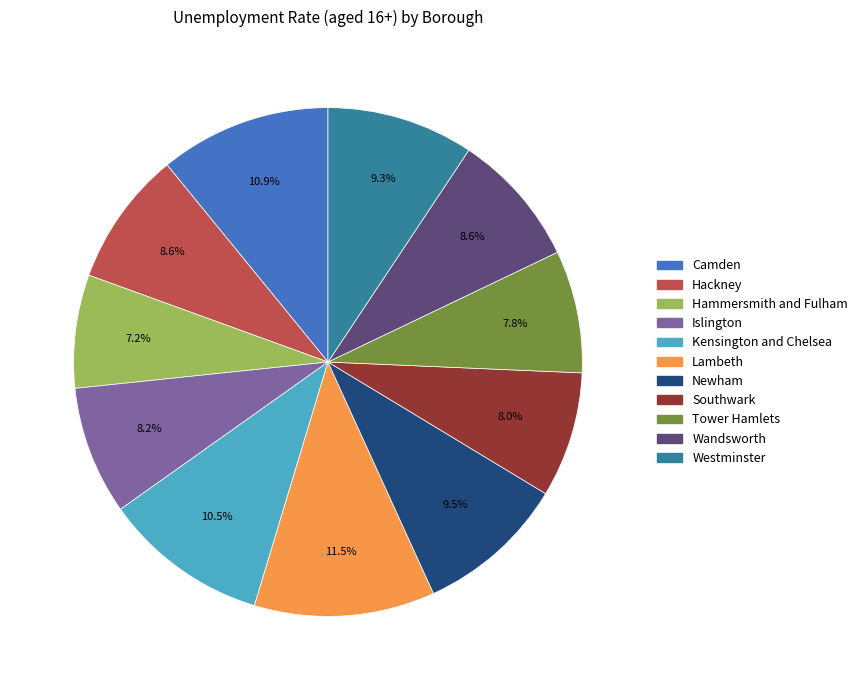

What is the smallest slice in the pie chart?

Hammersmith and Fulham